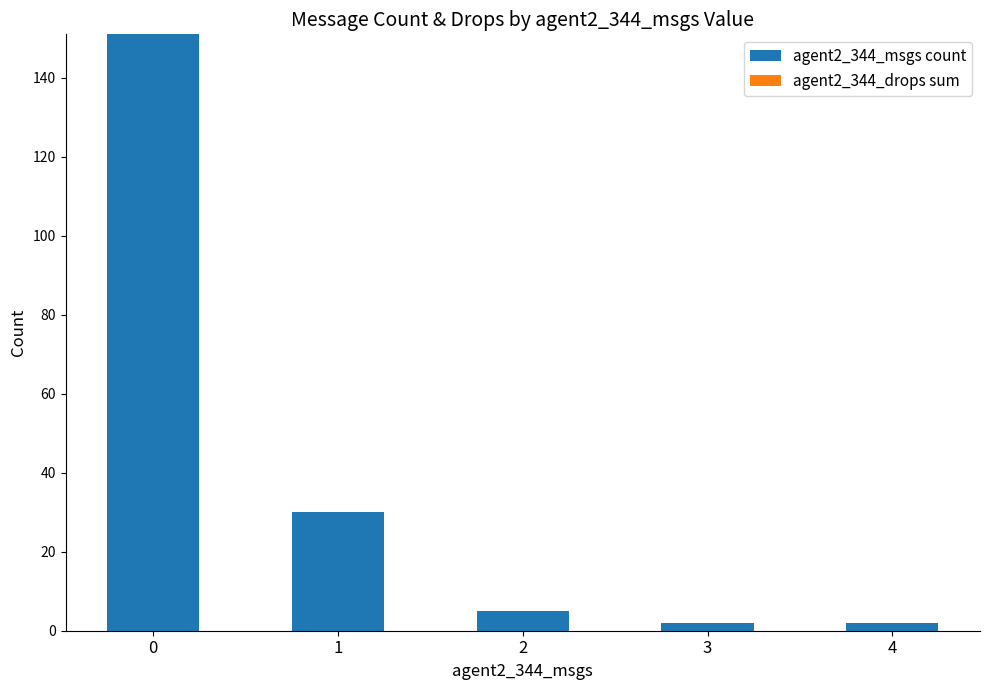

The value at 1 is 30. True or false?

True